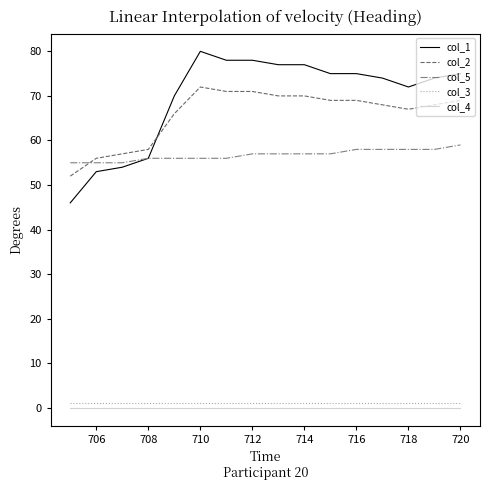

True or false: col_3 and col_5 cross at least once.

False